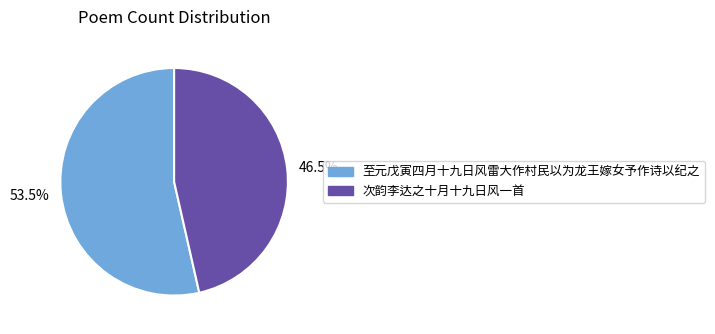

Count the number of slices in the pie.

2